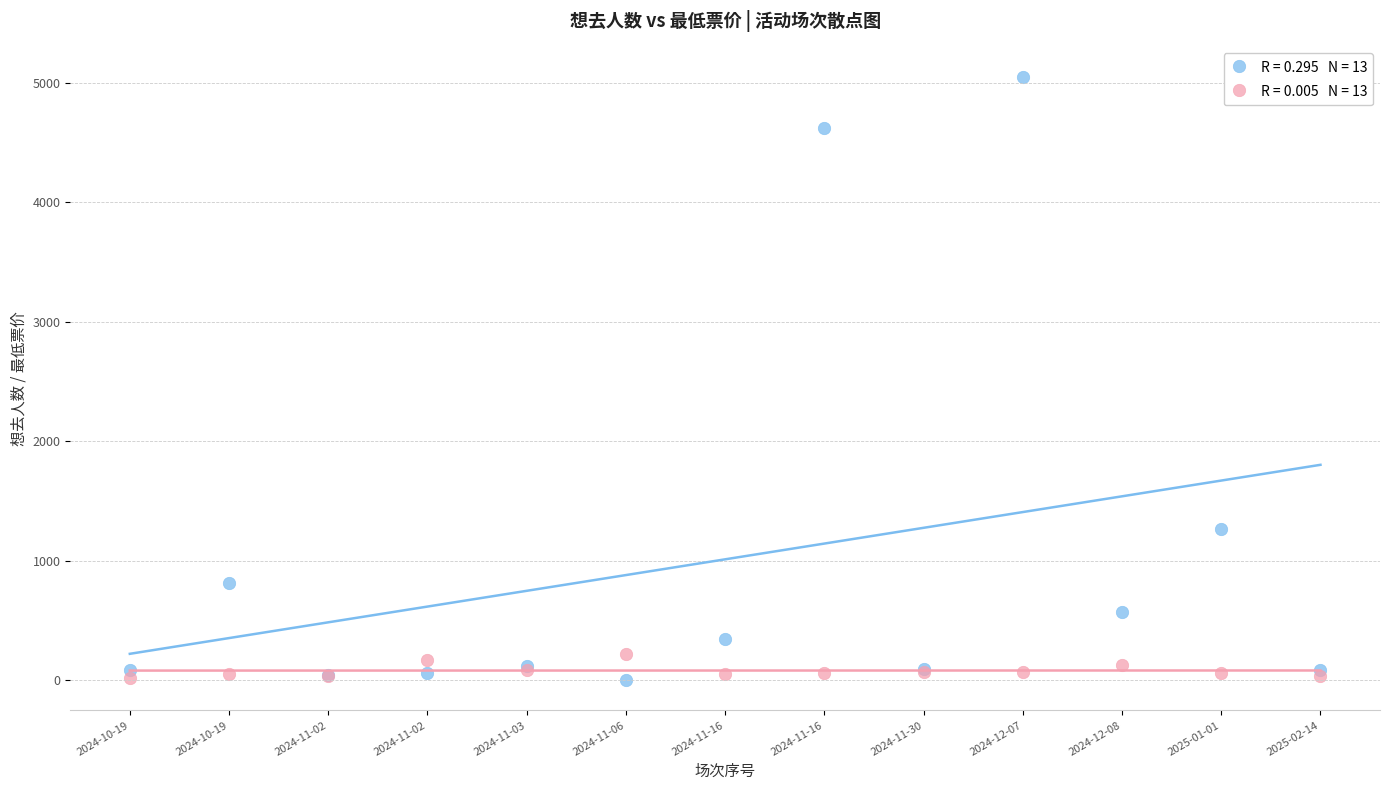

Across all series, what Y value is closest to 2527?

1269.0